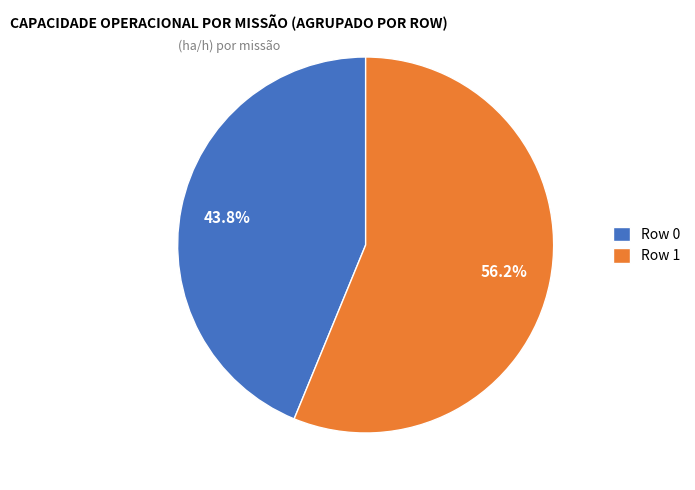

Which has a higher value, Row 1 or Row 0?

Row 1